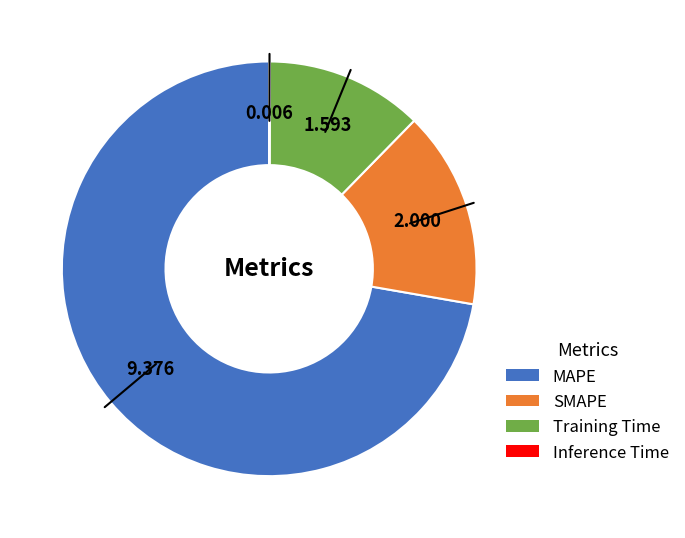

What is the largest slice in the pie chart?

MAPE